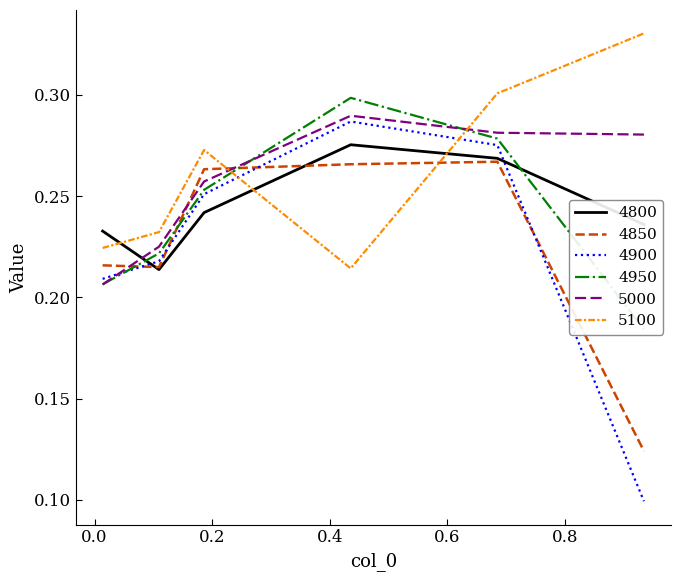

What position from the right is 0.0136986301369863?

6